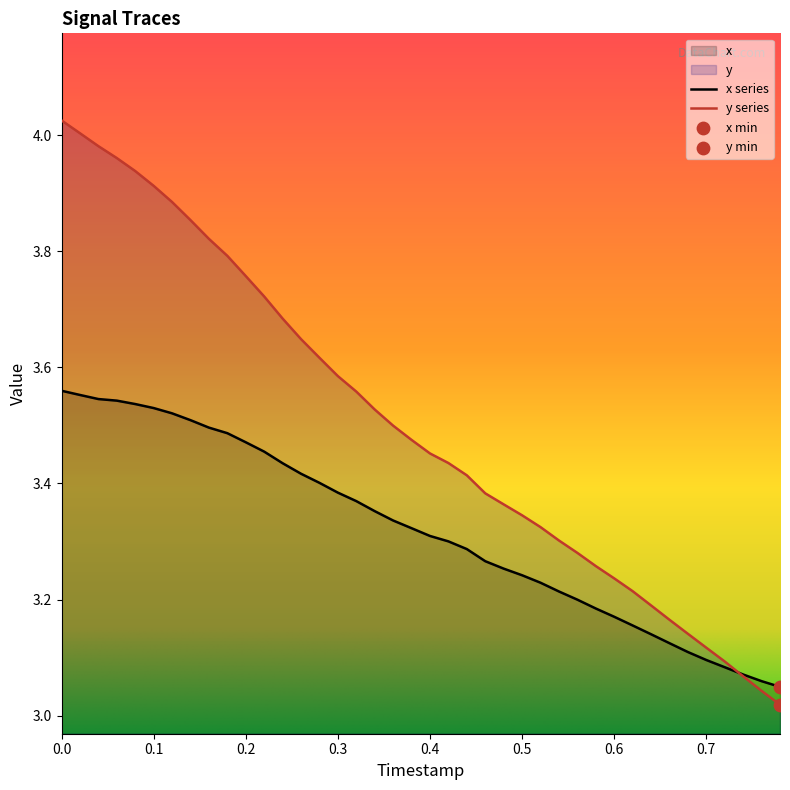

Which series has the widest spread of Y values?

y